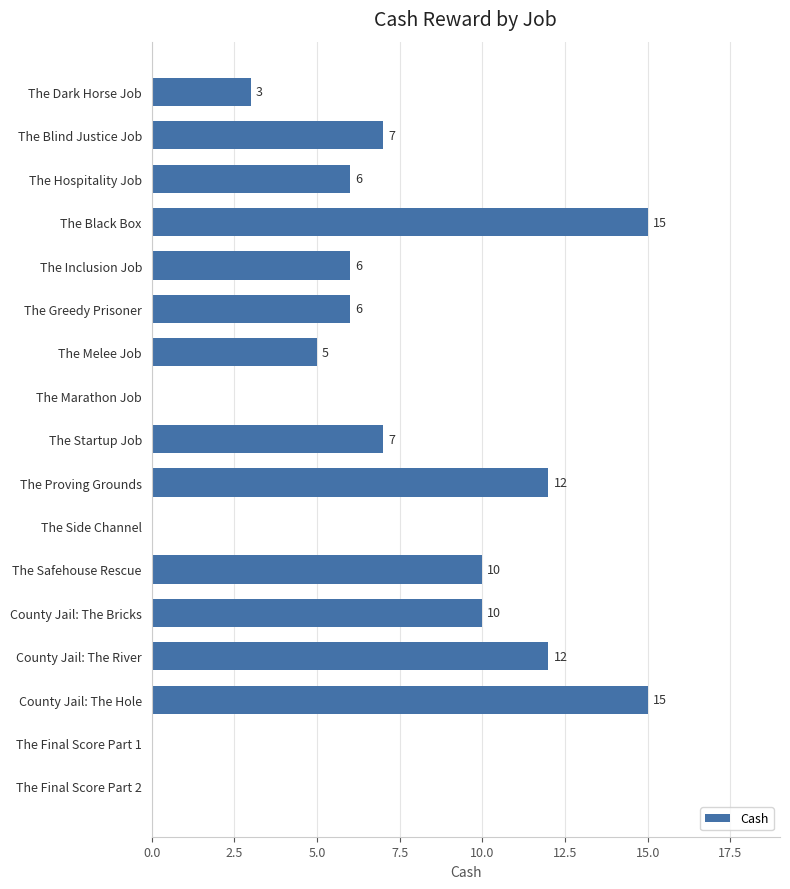

How many values are between 3 and 10?

9